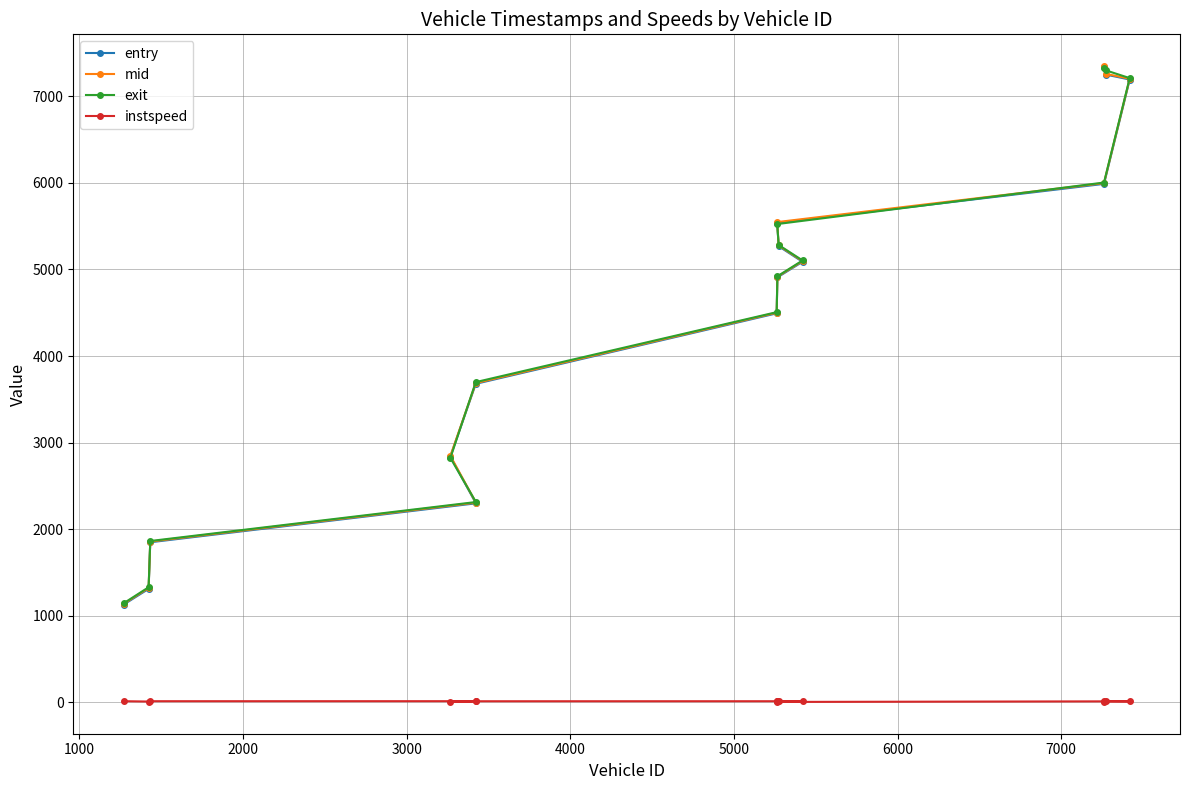

True or false: exit has more than 0 points higher than both neighbors.

False